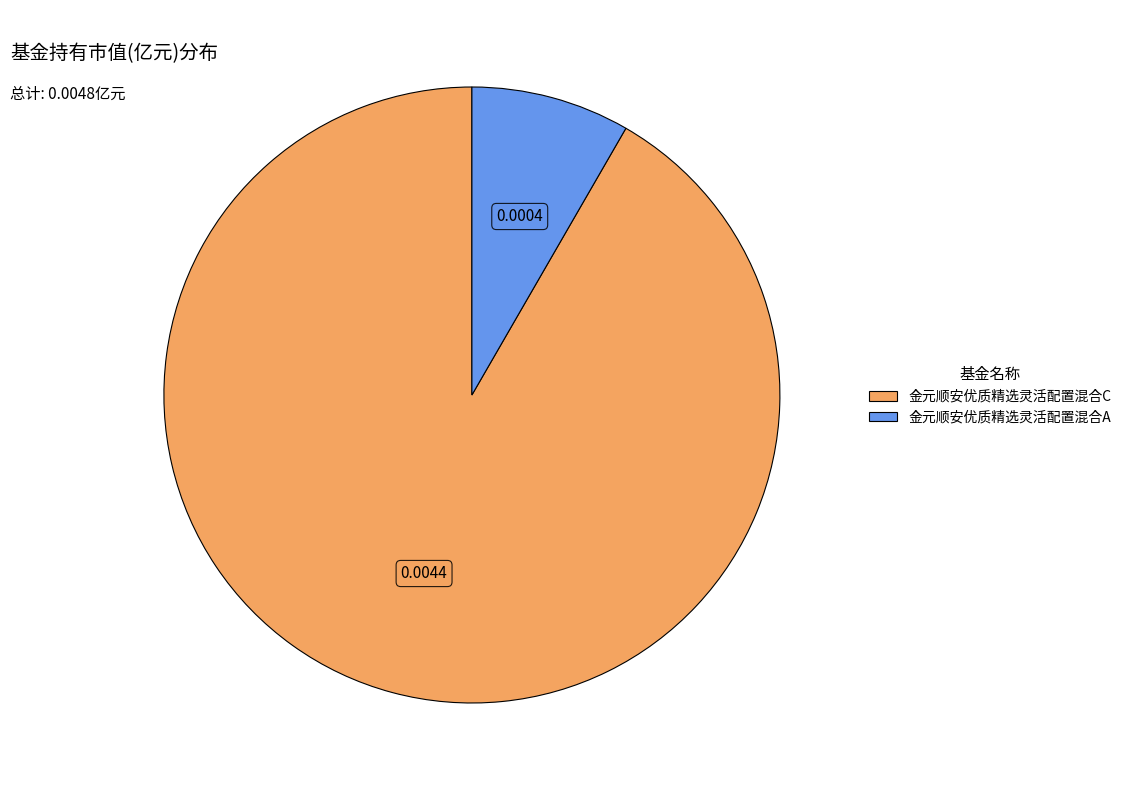

Between 金元顺安优质精选灵活配置混合A and 金元顺安优质精选灵活配置混合C, which is larger?

金元顺安优质精选灵活配置混合C